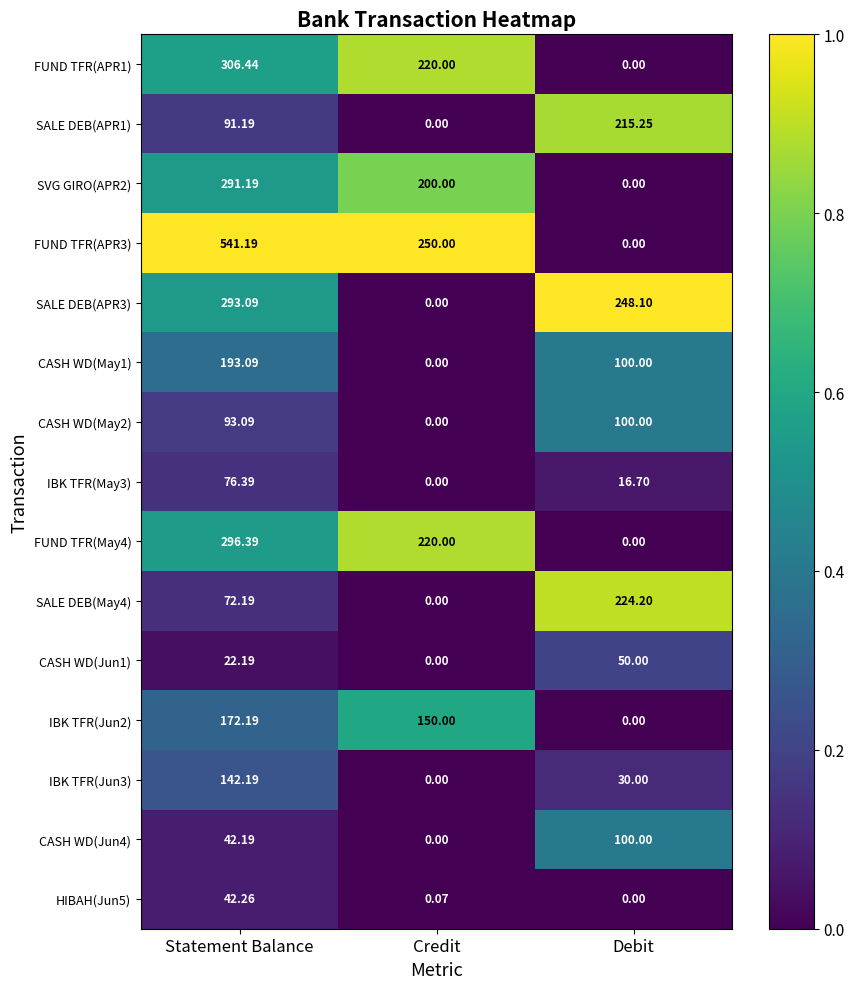

Which category has the highest value across all series?

Statement Balance